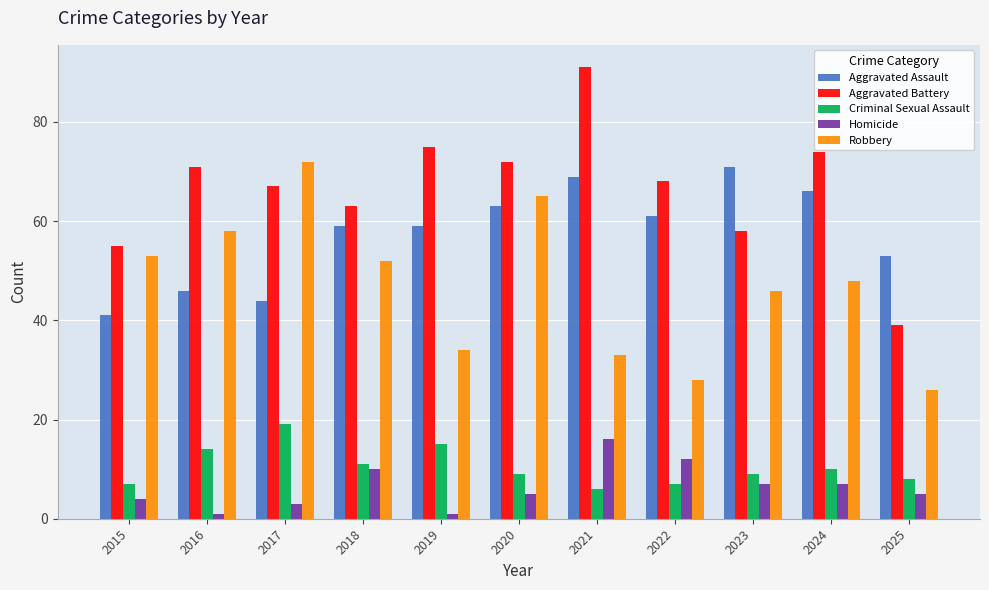

At 2016, list the series in order from largest to smallest.

Aggravated Battery, Robbery, Aggravated Assault, Criminal Sexual Assault, Homicide